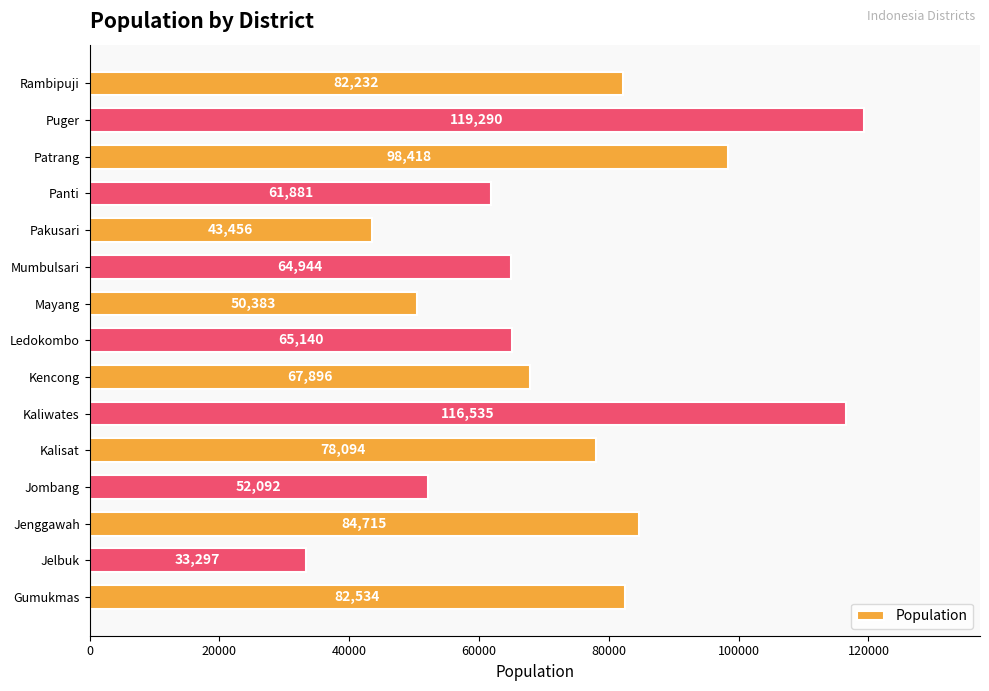

Between Puger and Patrang, which is larger?

Puger